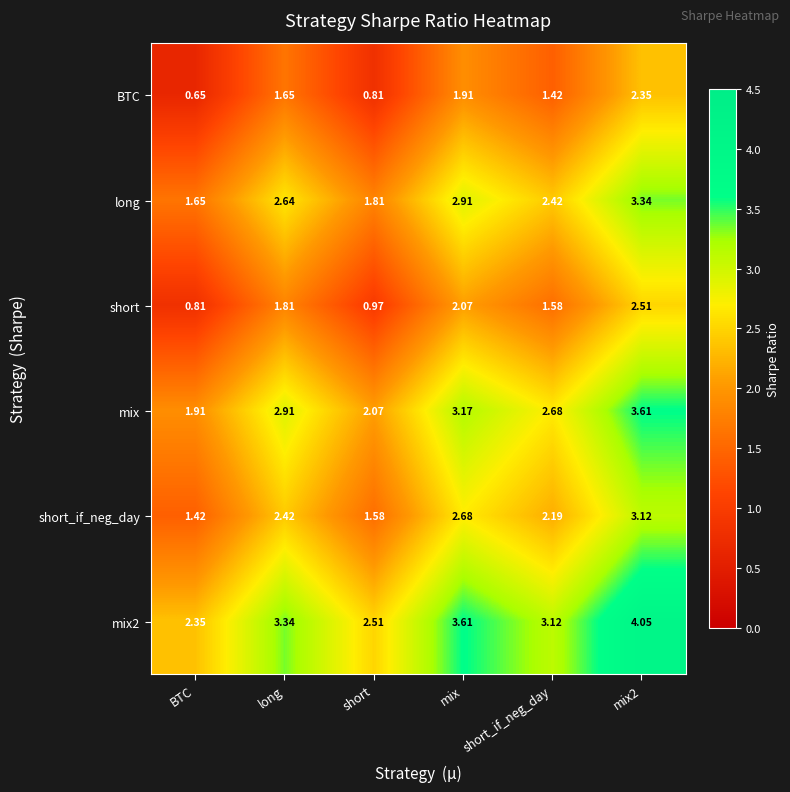

At which label is mix closest to 2?

short